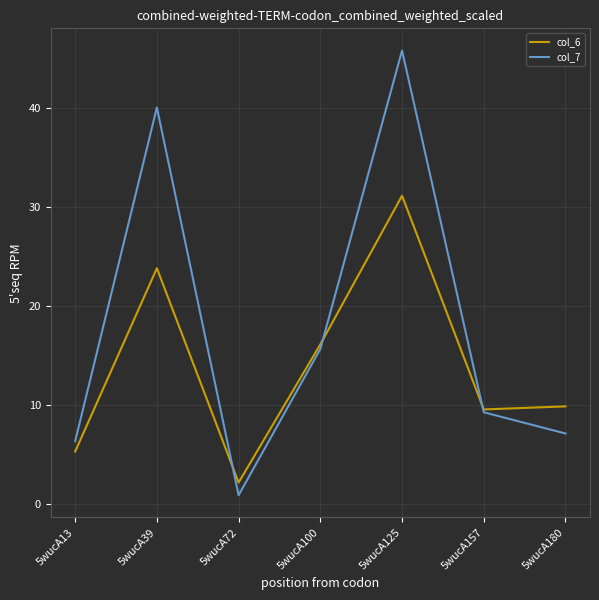

Rank the series by their average value, from highest to lowest.

col_7, col_6